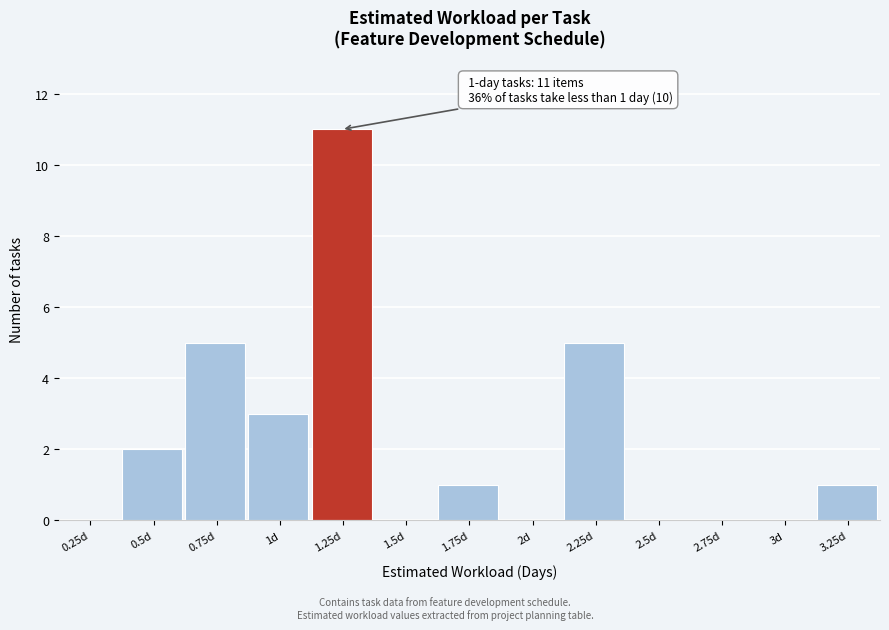

Reading right to left, transcribe all the data shown in this chart.

3.25d=1	3d=0	2.75d=0	2.5d=0	2.25d=5	2d=0	1.75d=1	1.5d=0	1.25d=11	1d=3	0.75d=5	0.5d=2	0.25d=0